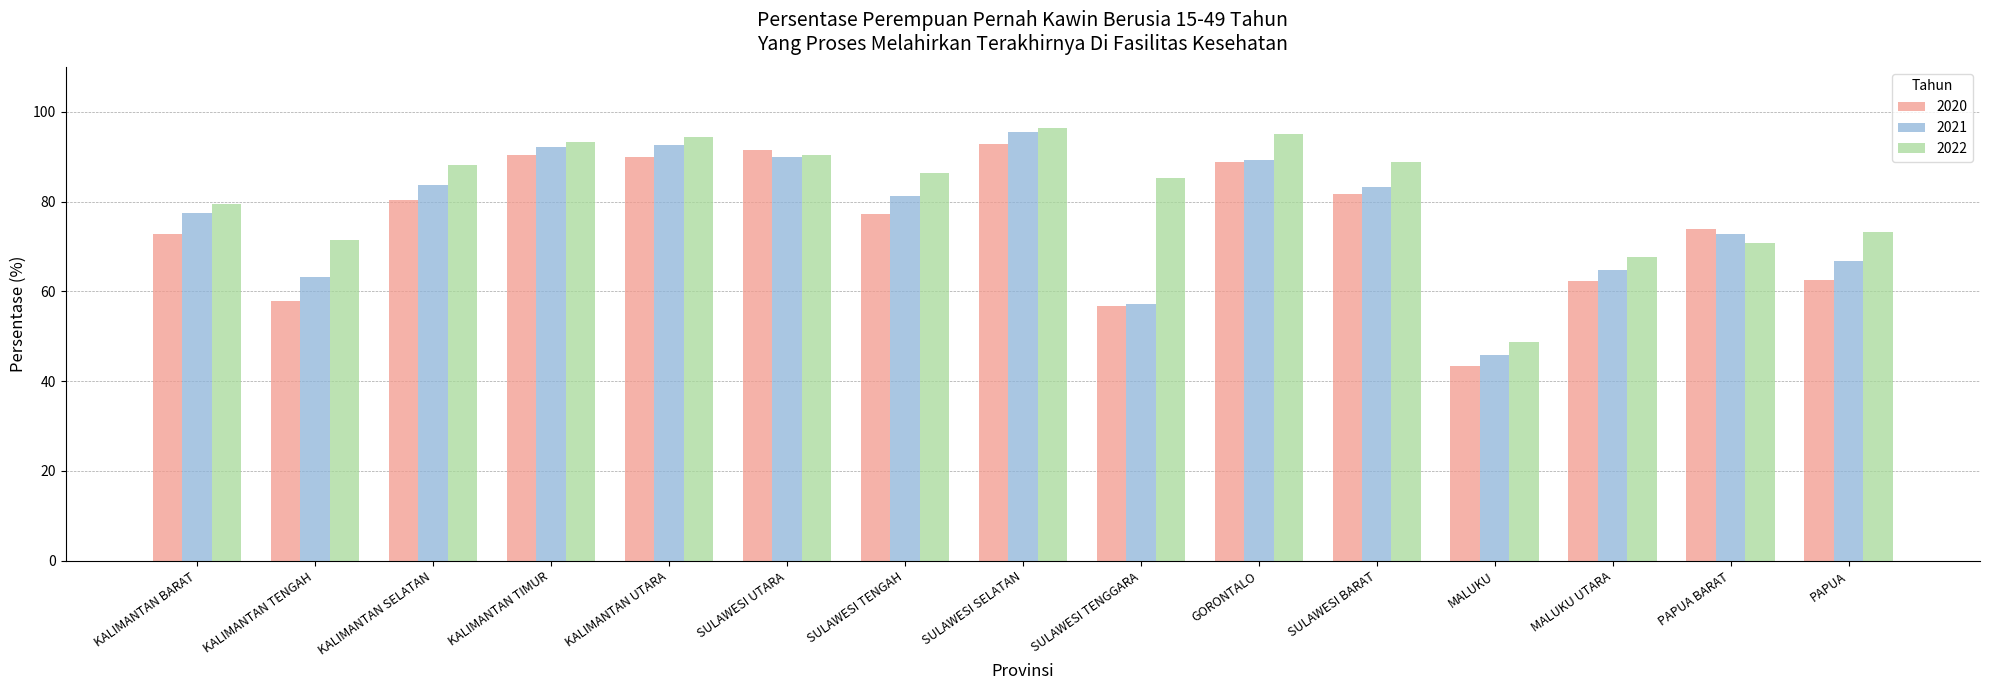

What is the label of the 11th bar from the right?

KALIMANTAN UTARA